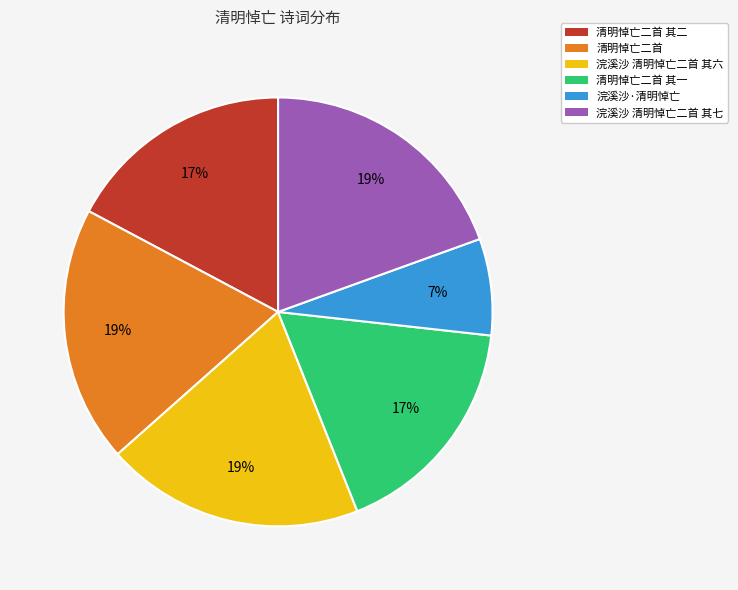

To the nearest percent, what is the average slice percentage?

17%